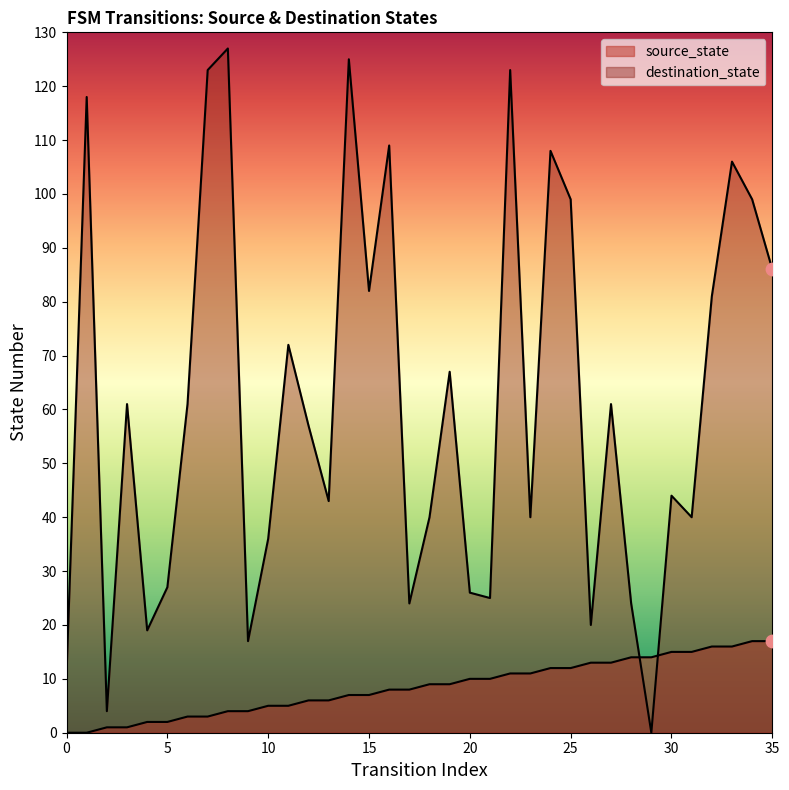

Which series has the widest spread of Y values?

destination_state